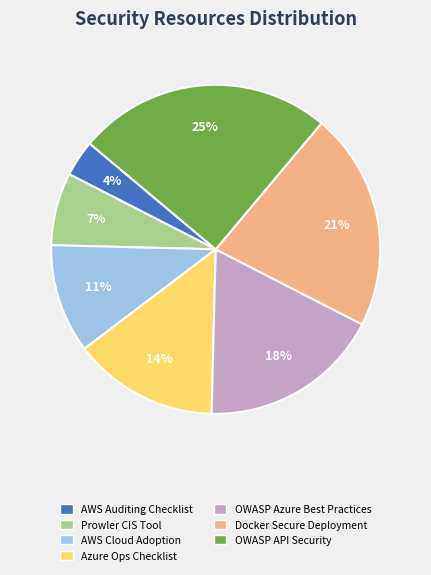

What is the ratio of the value at OWASP API Security to the value at AWS Cloud Adoption?

2.3